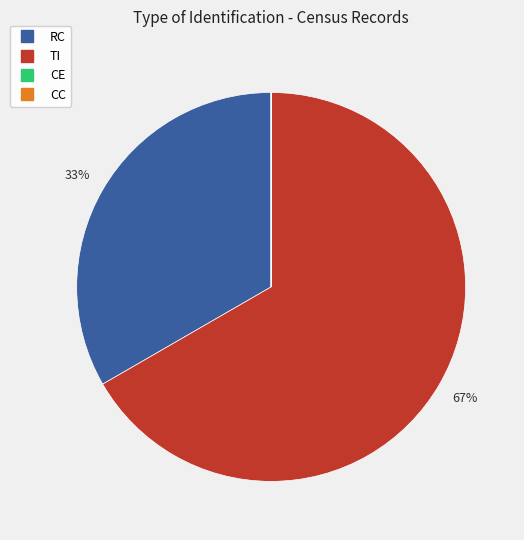

To the nearest percent, what is the average slice percentage?

25%